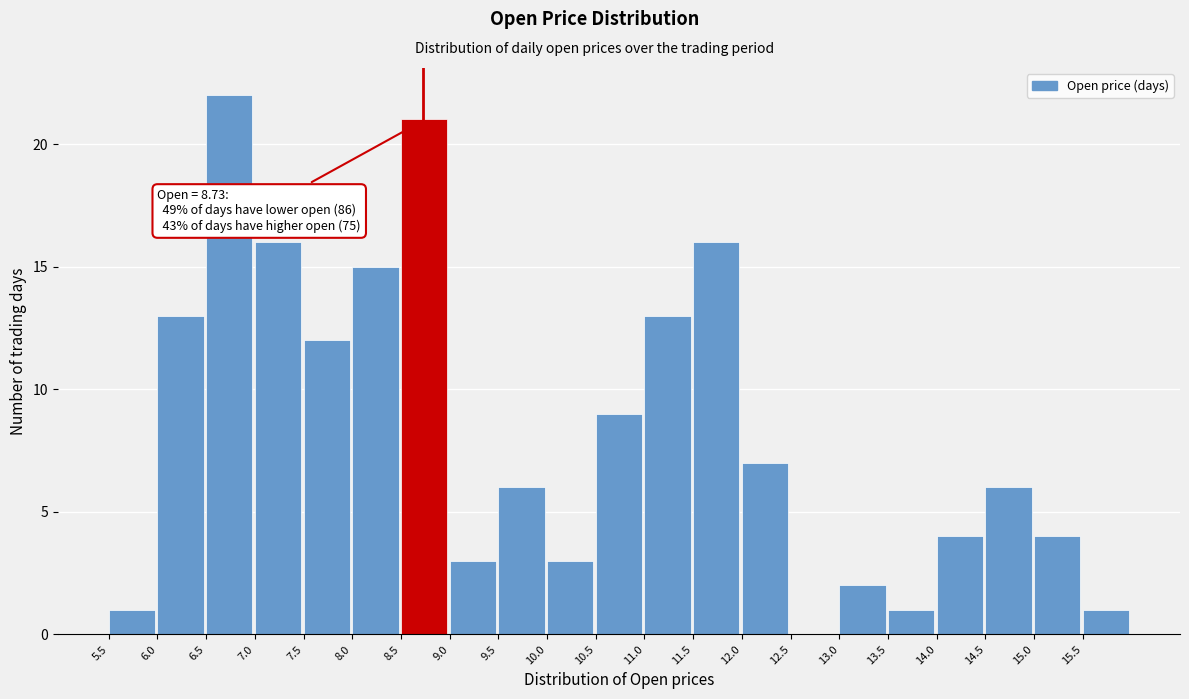

Which range on the x-axis has the tallest bar?

6.5 to 7.0